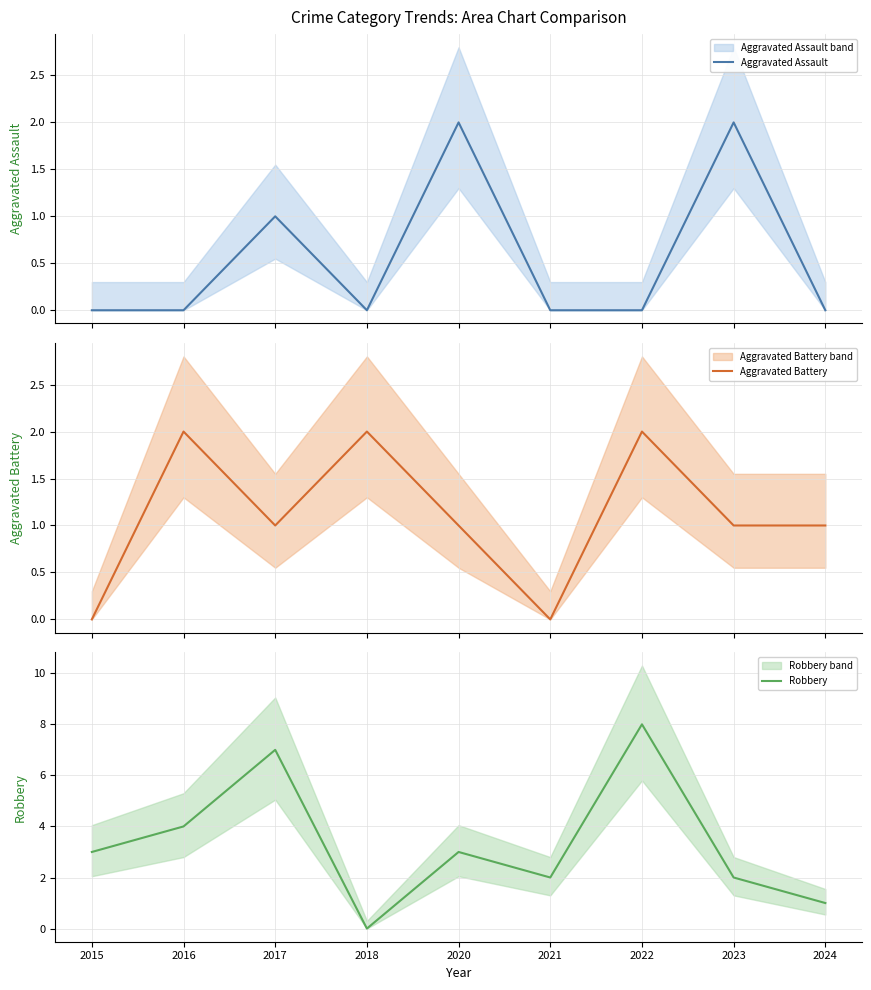

At which label is Aggravated Battery closest to 1?

2017